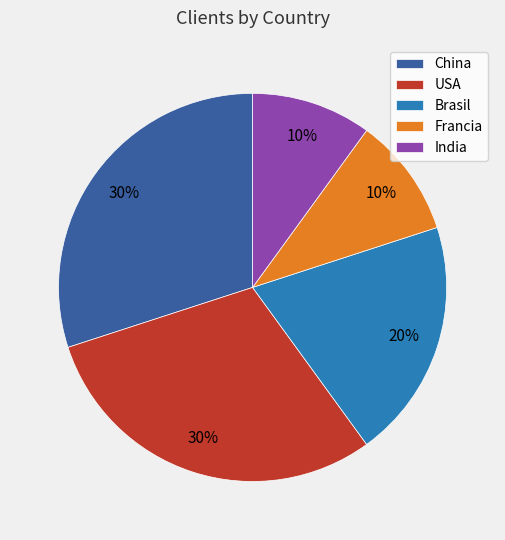

To the nearest percent, what is the difference between the USA and India slice percentages?

20%